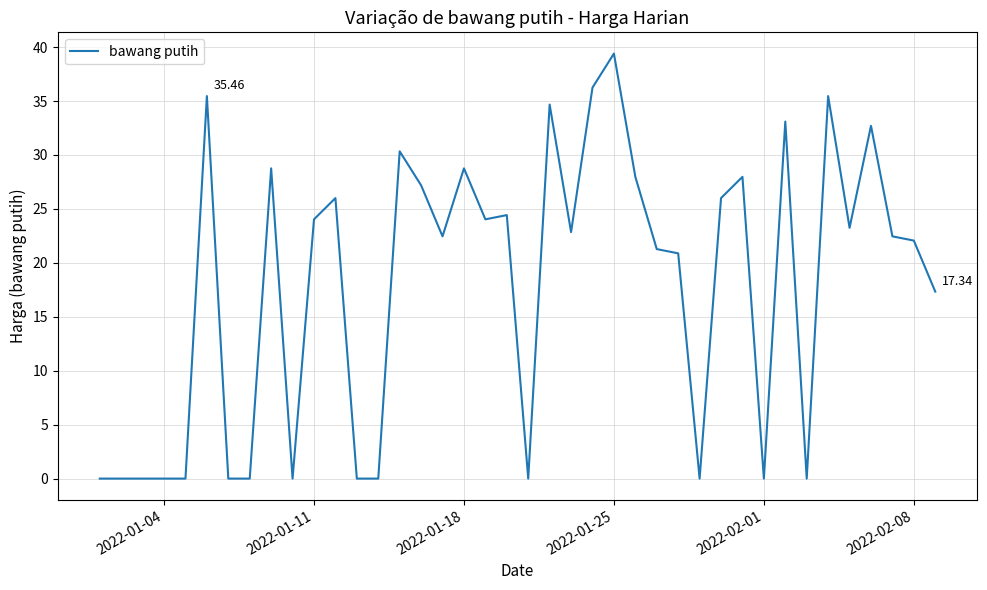

What is the difference between the maximum and minimum values?

39.4